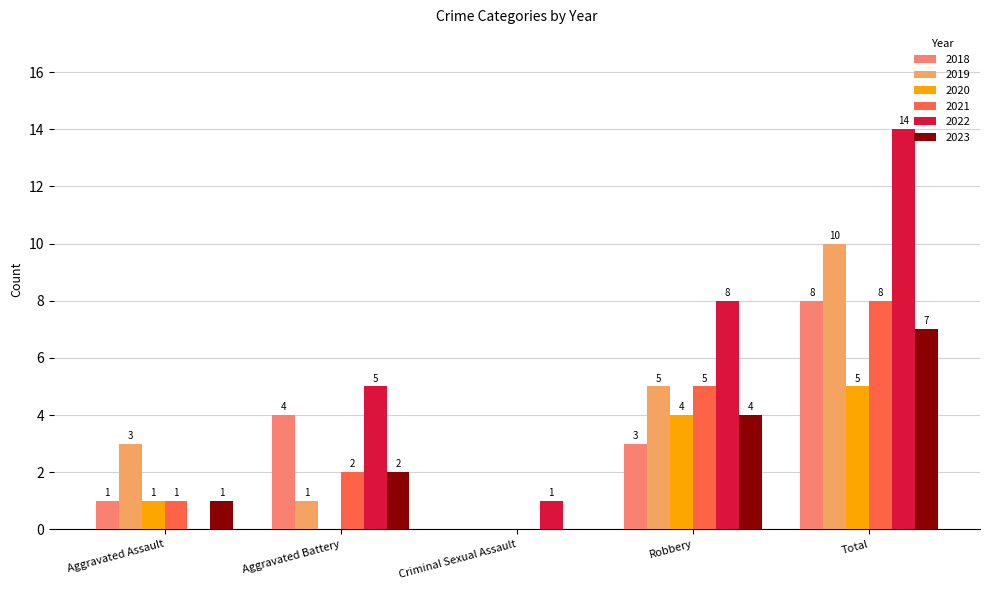

The value of 2023 at Aggravated Battery is 3. True or false?

False